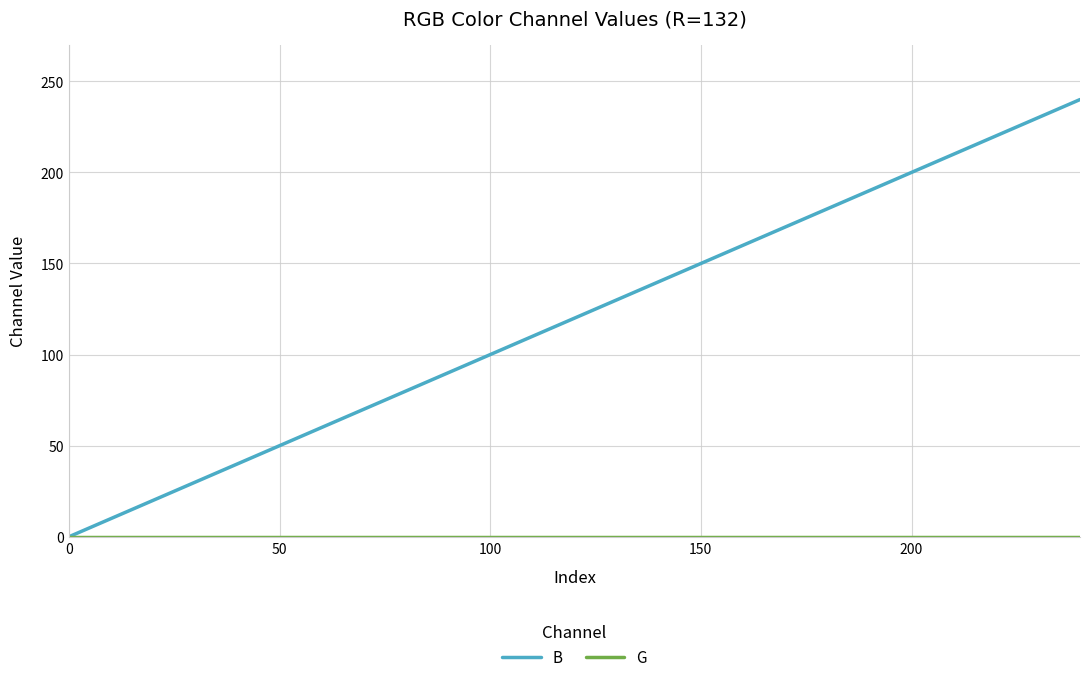

Which series has the widest spread of values?

B